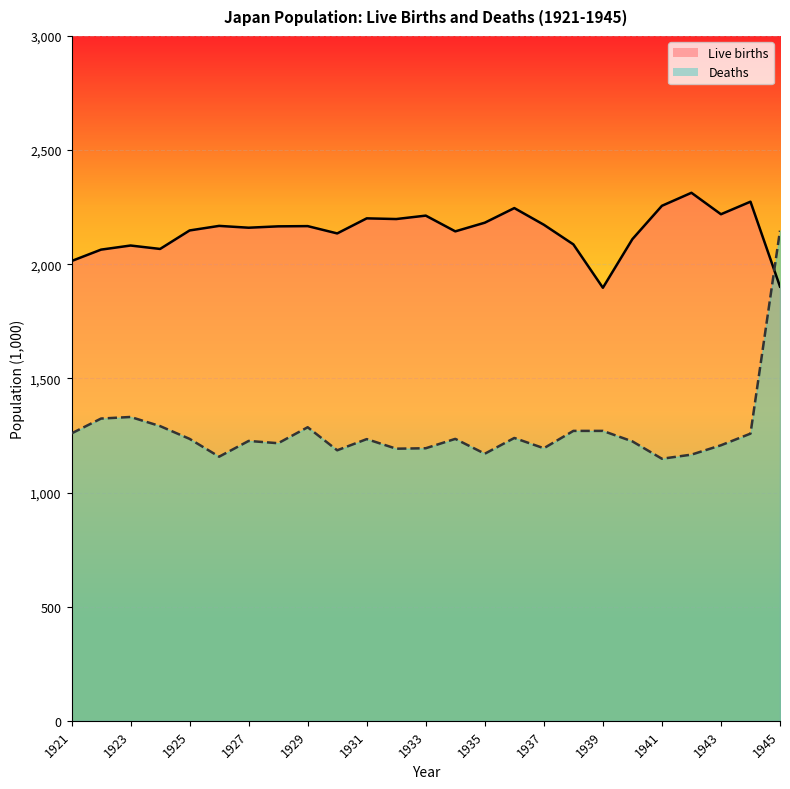

Where does the Live births series first go above 2166?

1926